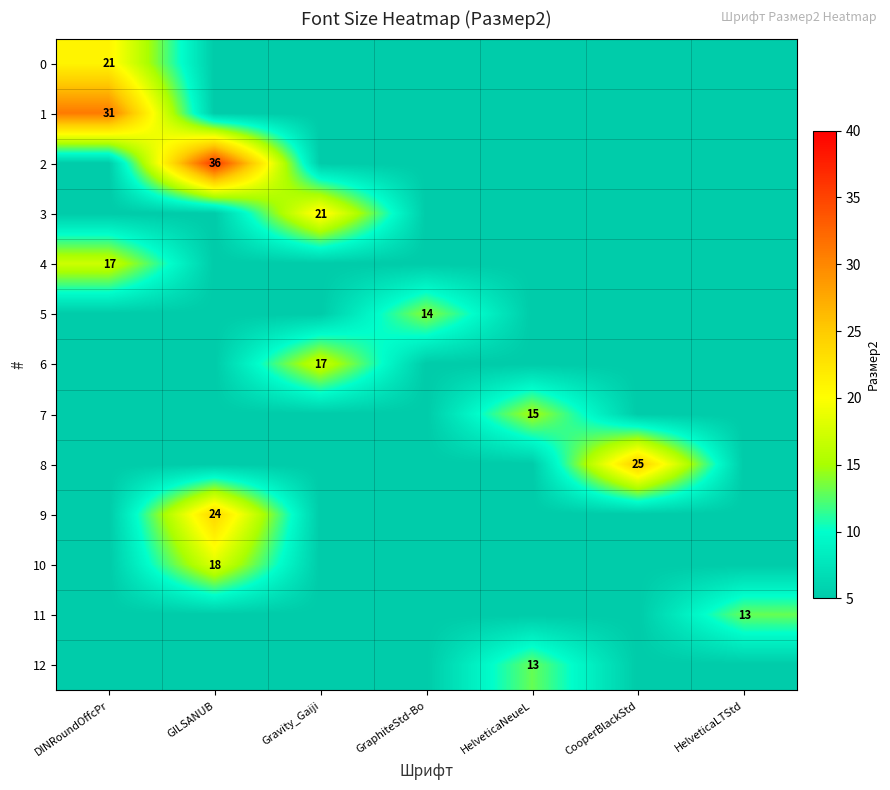

Rank the categories by 4 value from lowest to highest.

GILSANUB, Gravity_Gaiji, GraphiteStd-Bo, HelveticaNeueL, CooperBlackStd, HelveticaLTStd, DINRoundOffcPr